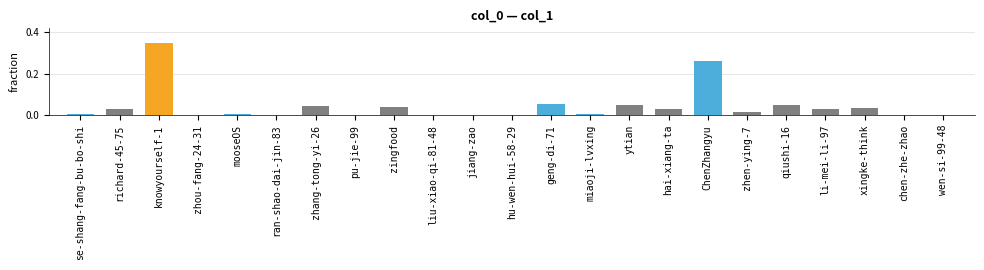

What is the sum of all values?

1.0